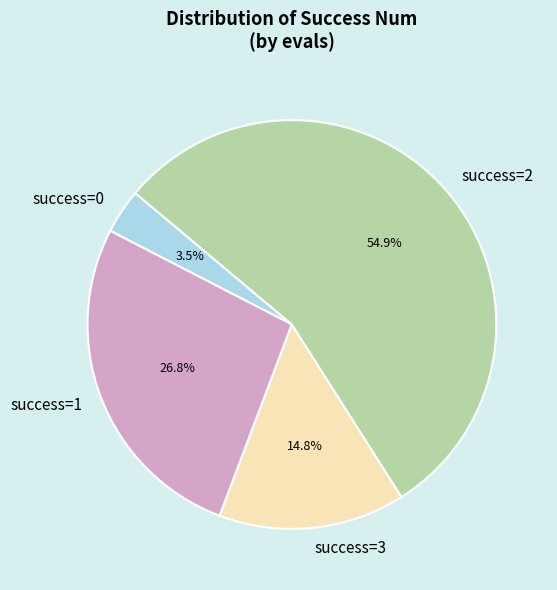

How many slices are in this pie chart?

4